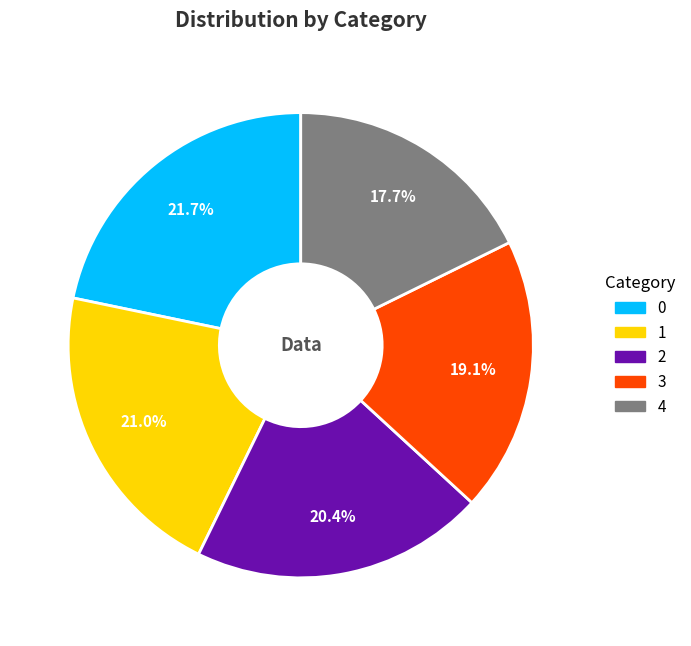

To the nearest percent, what portion does 2 represent?

20%